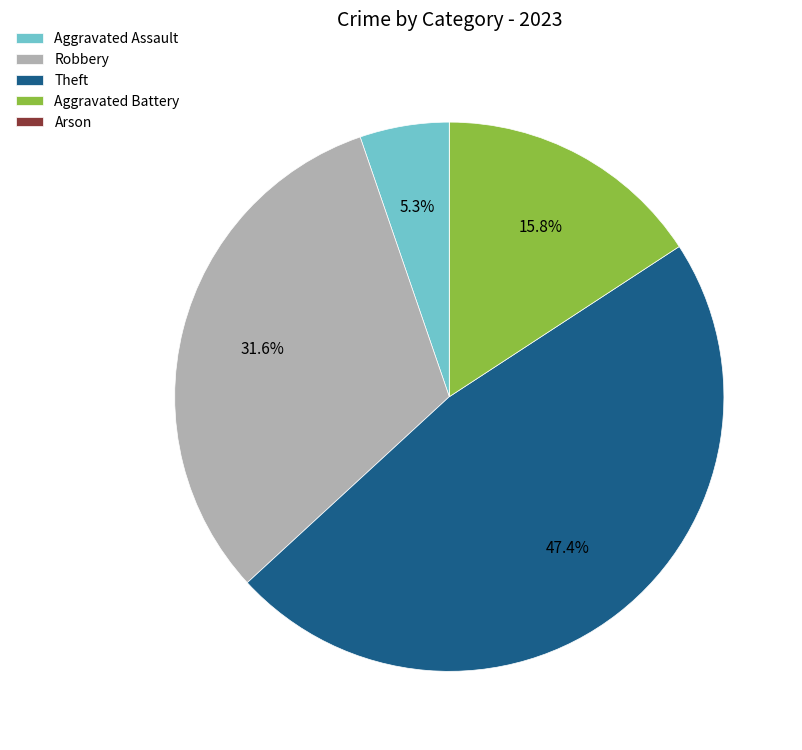

To the nearest percent, what is the average slice percentage?

20%